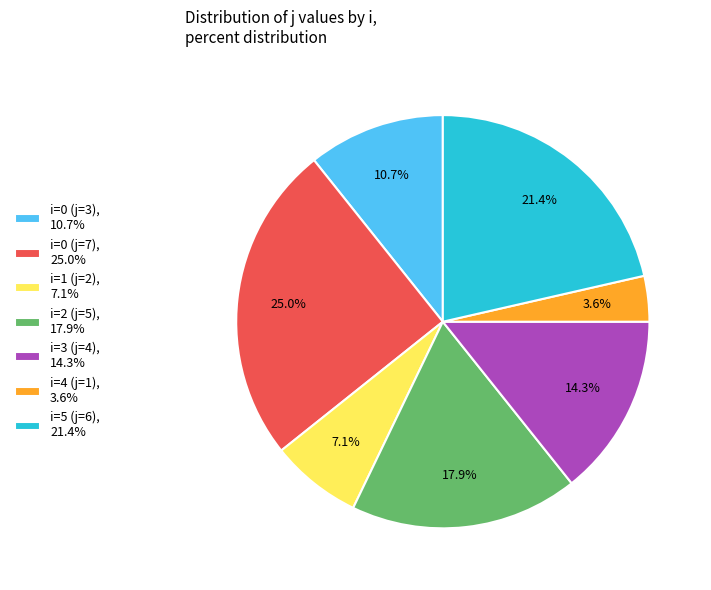

Which slice is the smallest?

i=4 (j=1), 3.6%